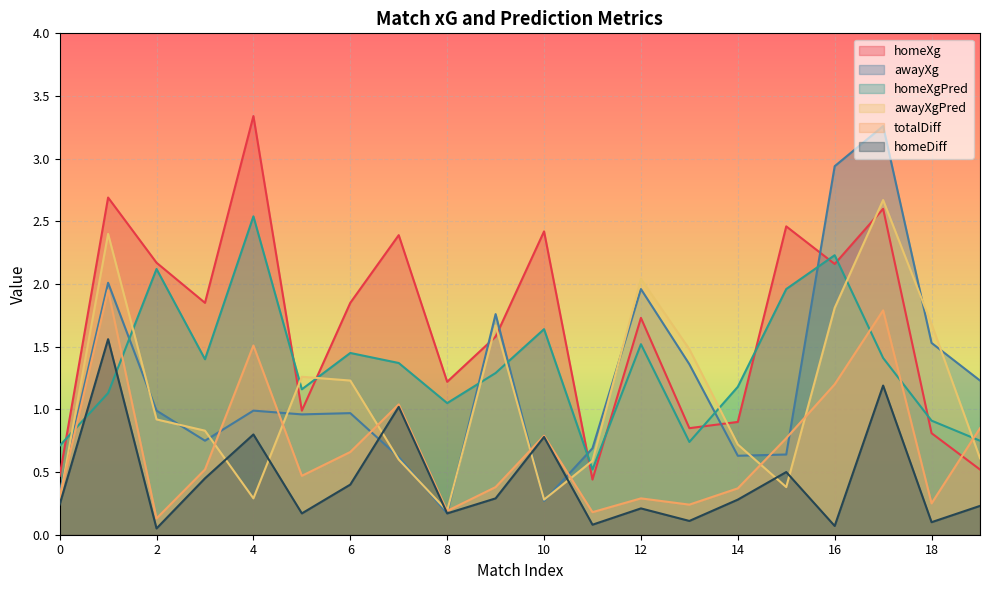

How many times do totalDiff and awayXgPred cross each other?

9